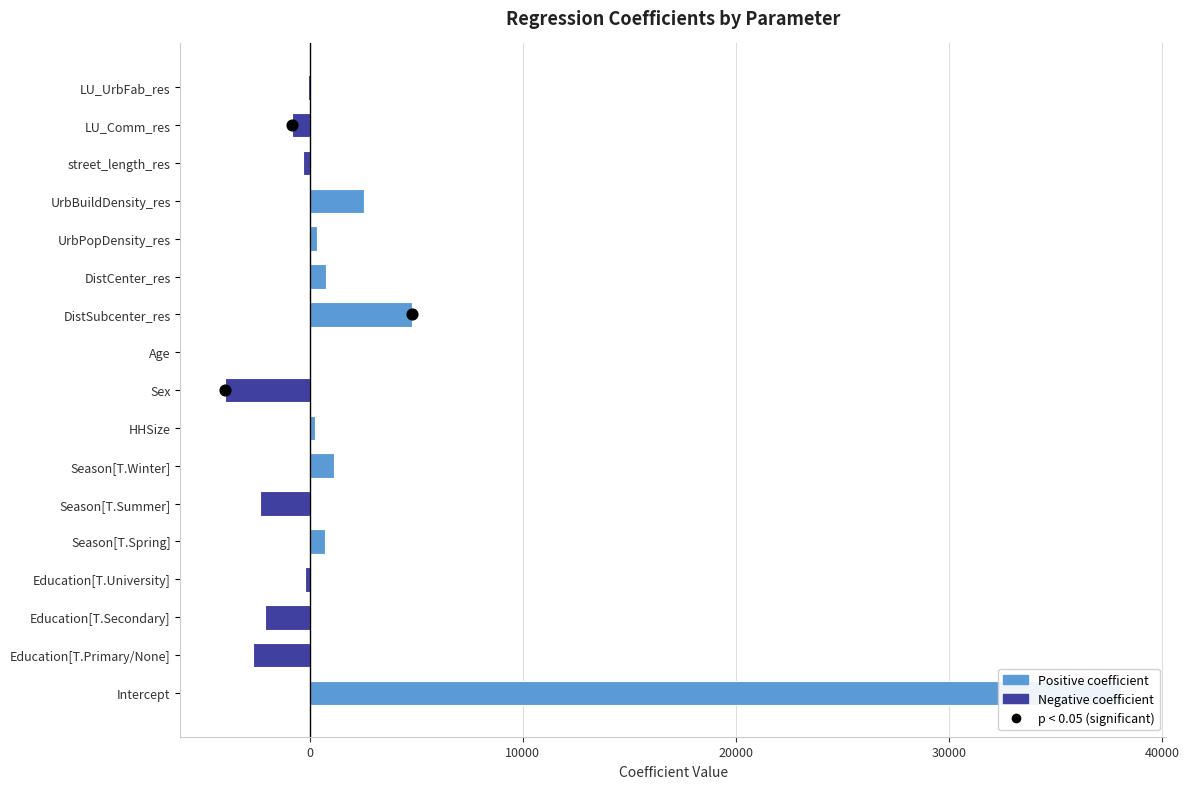

What is the change in value from Season[T.Winter] to DistCenter_res?

-341.8